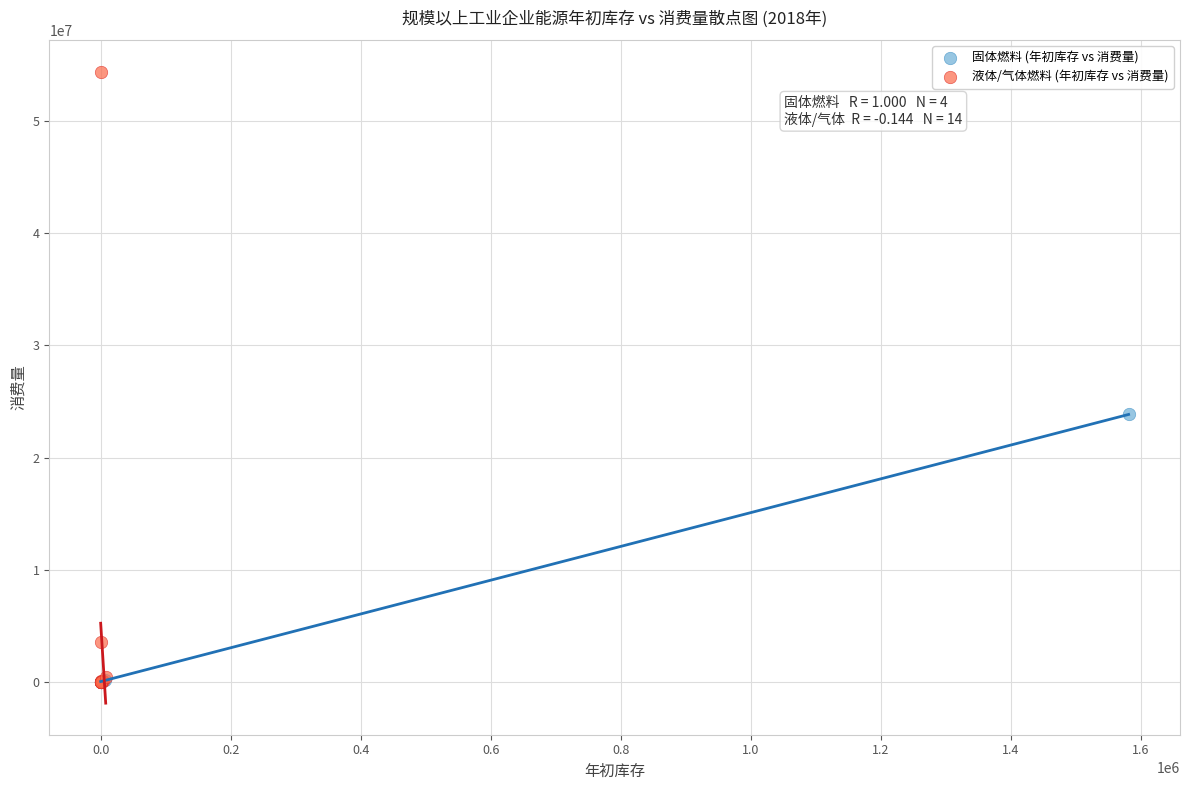

What are all the series names shown in the legend?

固体燃料 (年初库存 vs 消费量), 液体/气体燃料 (年初库存 vs 消费量)